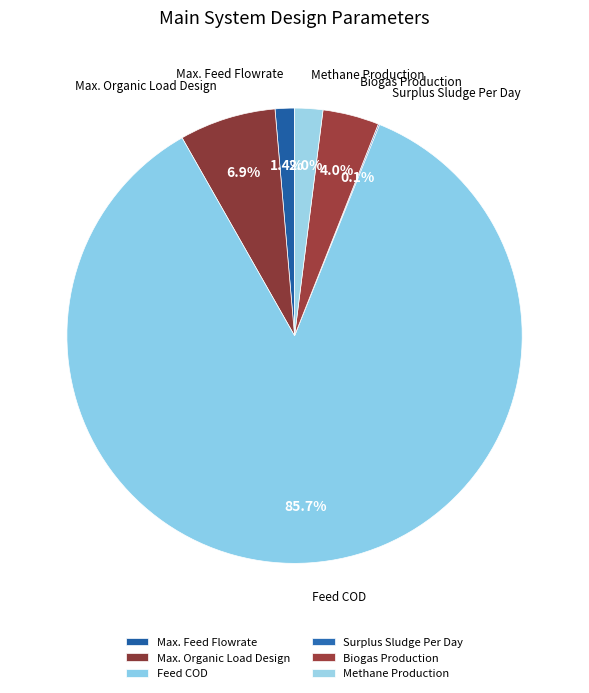

What is the largest slice in the pie chart?

Feed COD